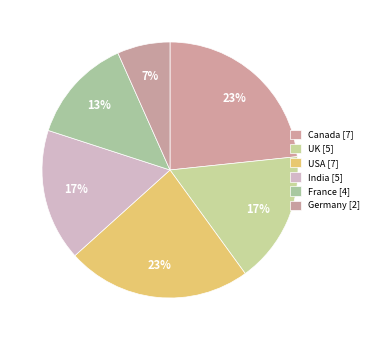

Is it true that USA is 23% of the pie?

True